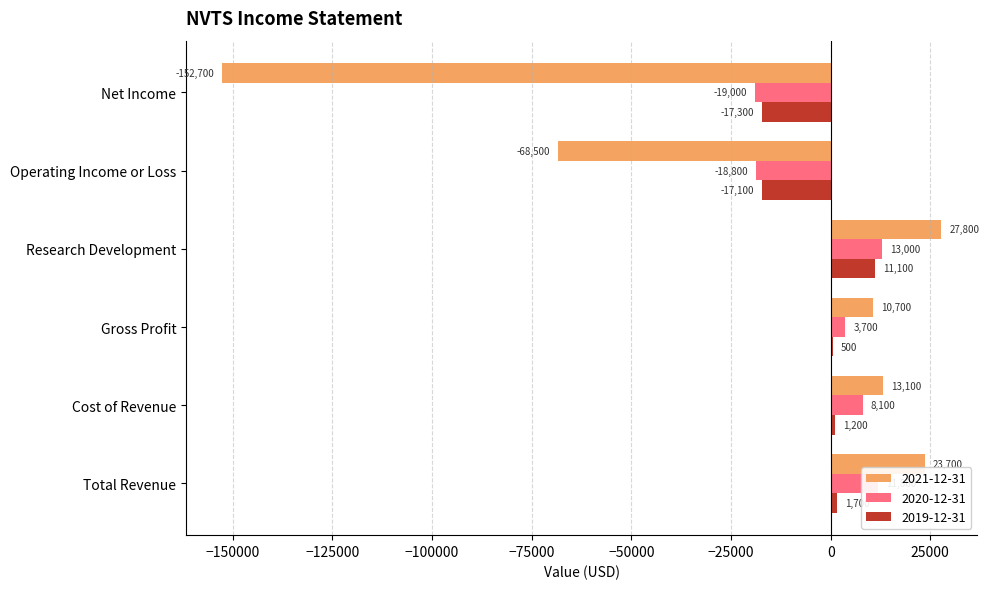

What is the sum of the 2020-12-31 values at Research Development and Total Revenue?

24800